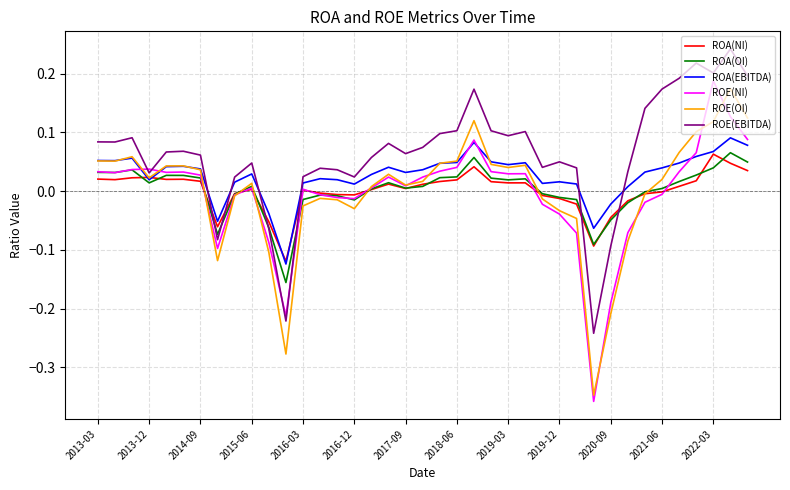

Which series has the largest total across all categories?

ROE(EBITDA)